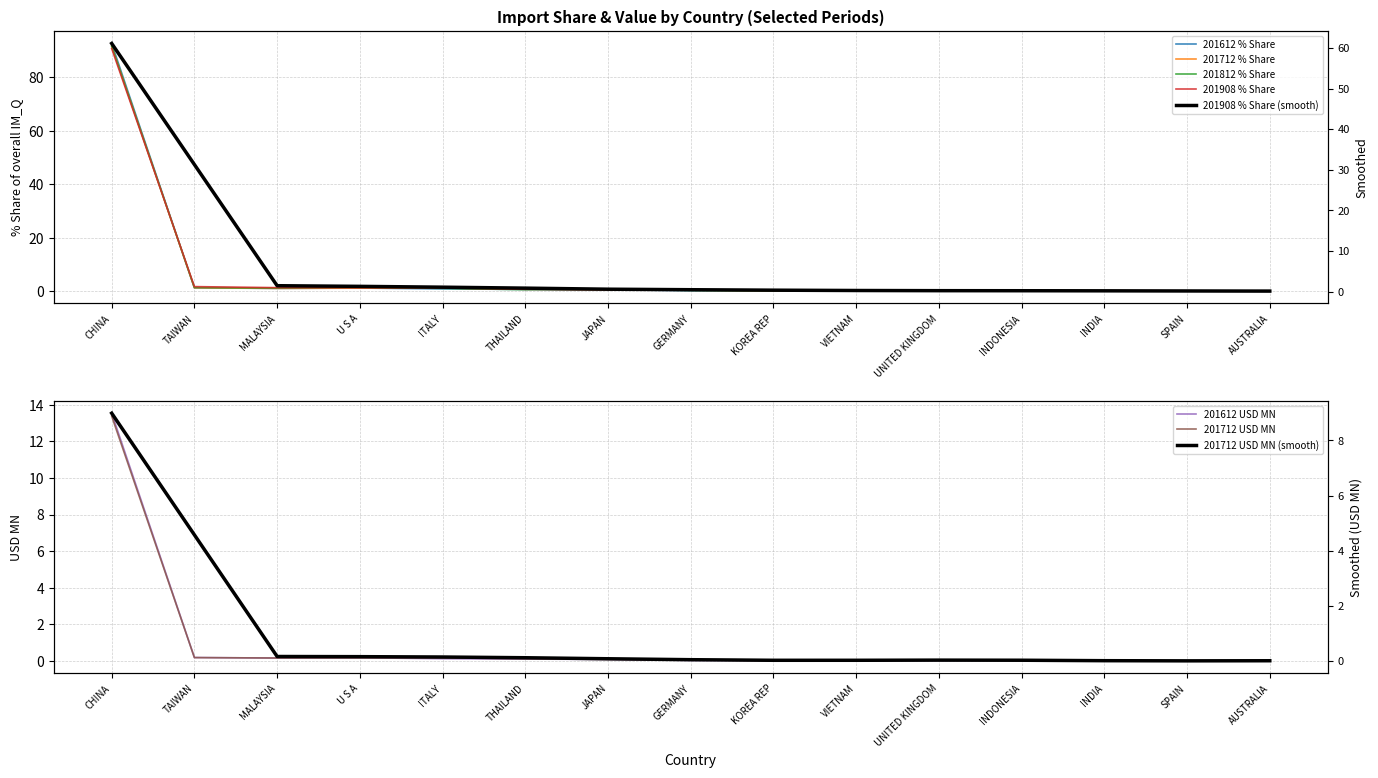

Count the number of categories in the chart.

15